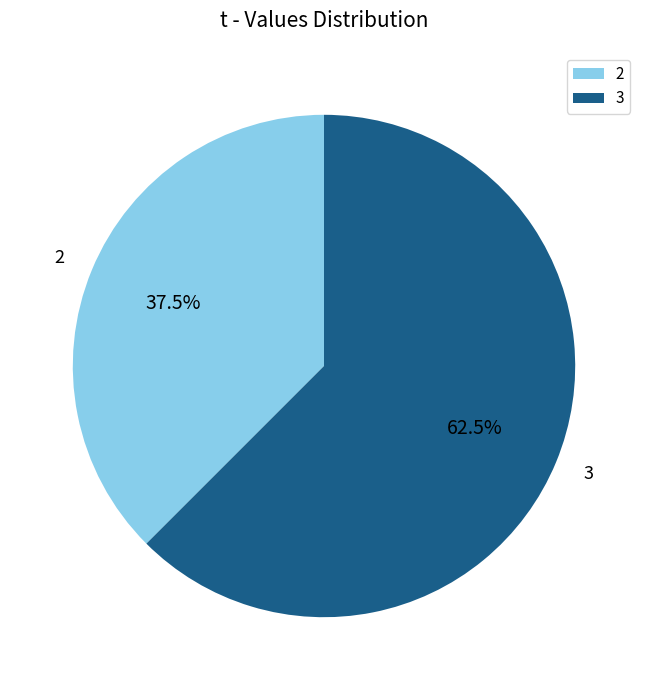

True or false: 2 accounts for 1% of the total.

False